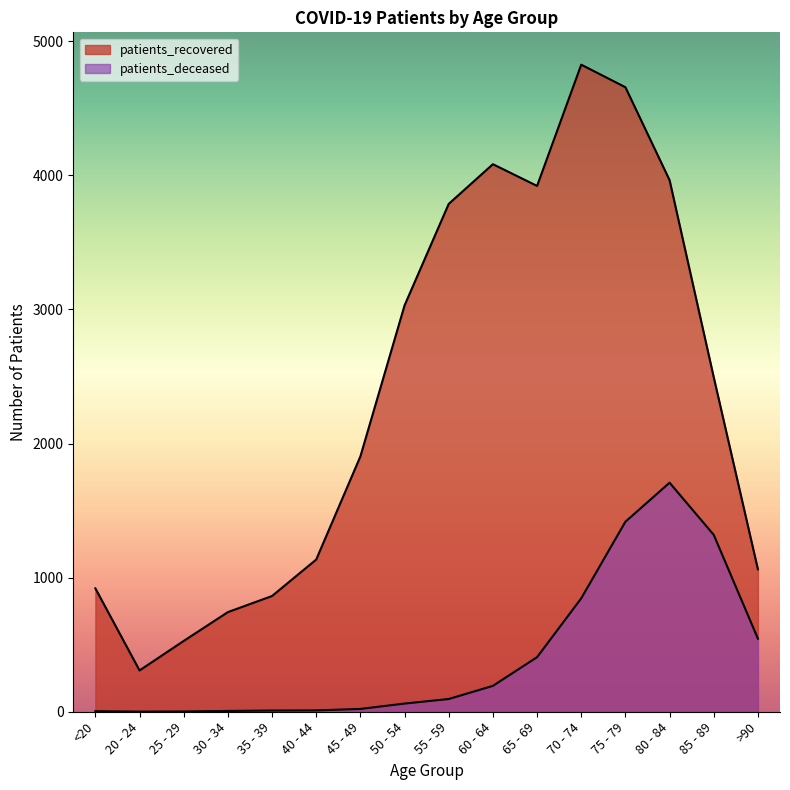

In patients_recovered, how many points are lower than both neighbors (excluding endpoints)?

2